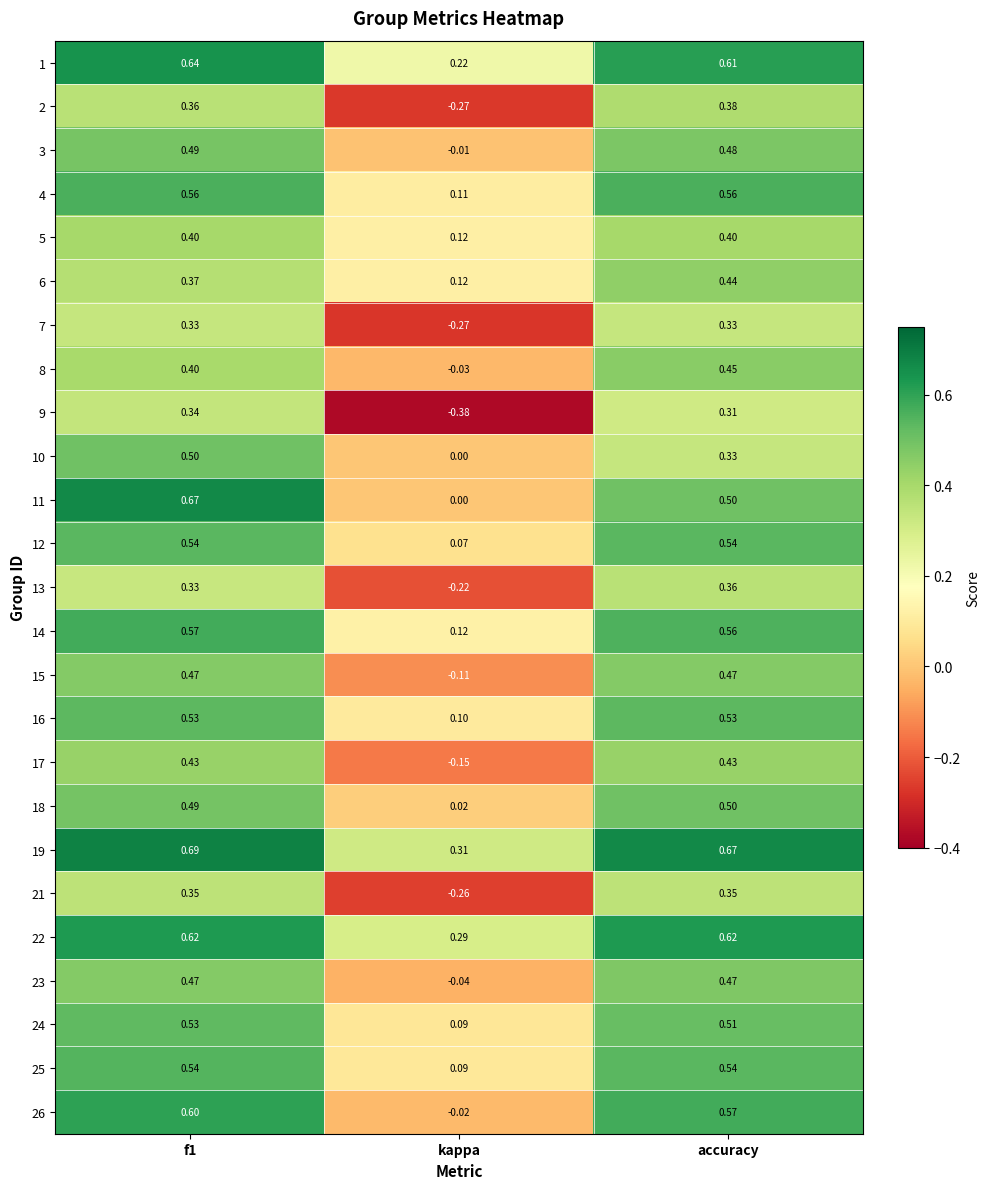

Is the value of 13 at f1 greater than the value of 17 at f1?

No